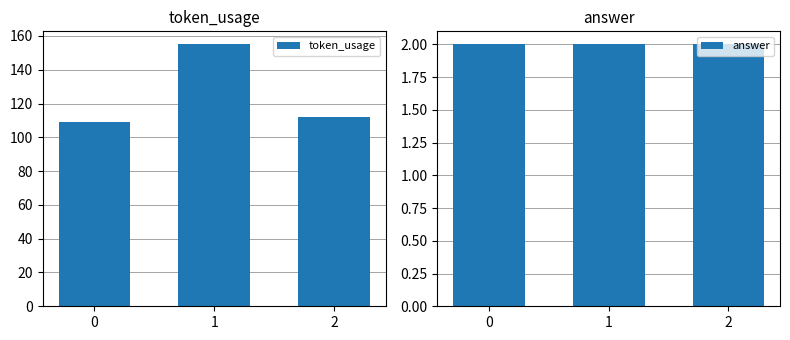

What is the total value across all series at 1?

157